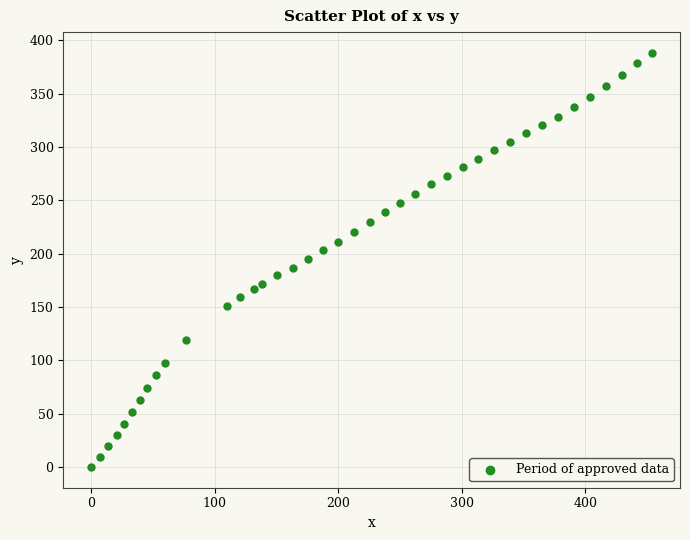

What is the range of X values (max minus min)?

454.0